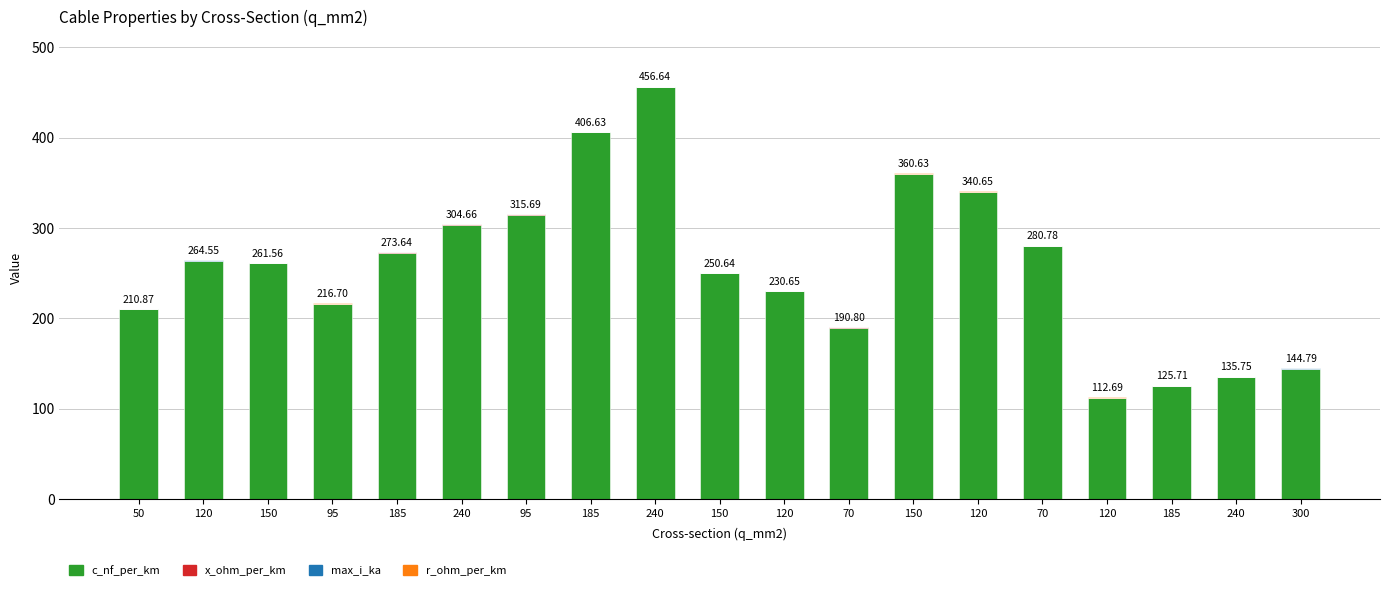

What is the sum of the x_ohm_per_km values at 95 and 120?

0.3